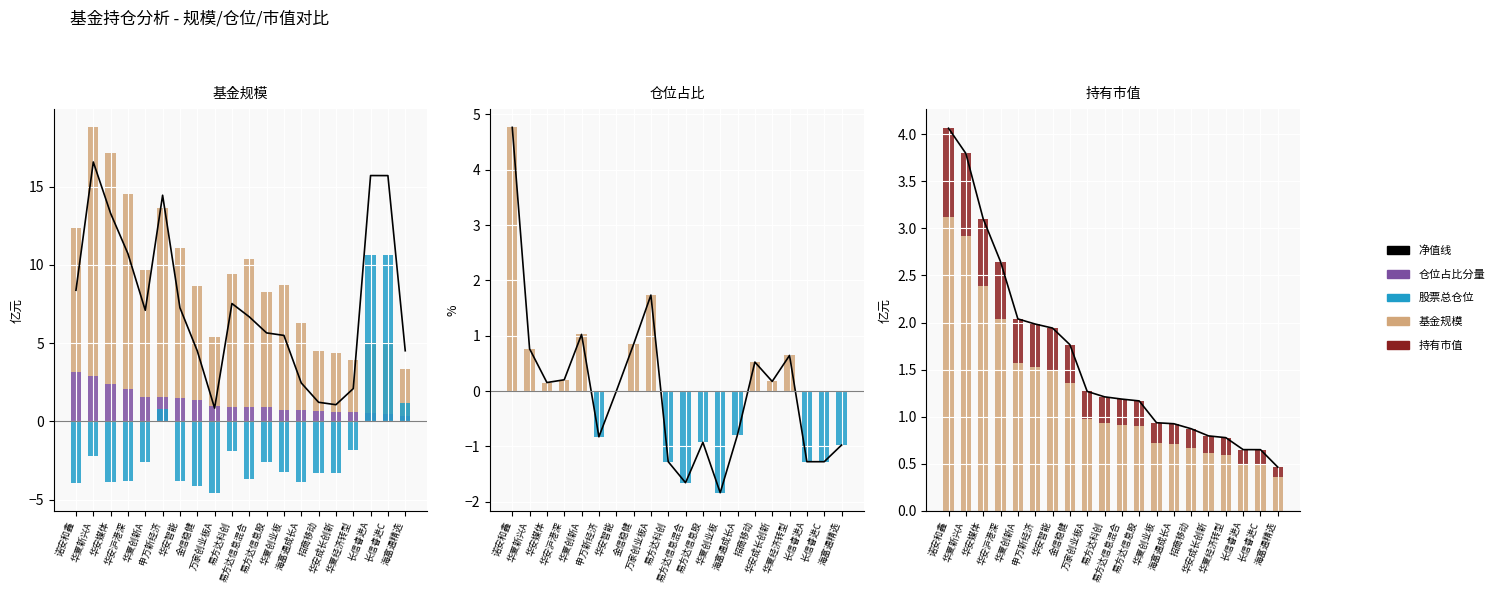

Which series has the widest spread of values?

股票总仓位